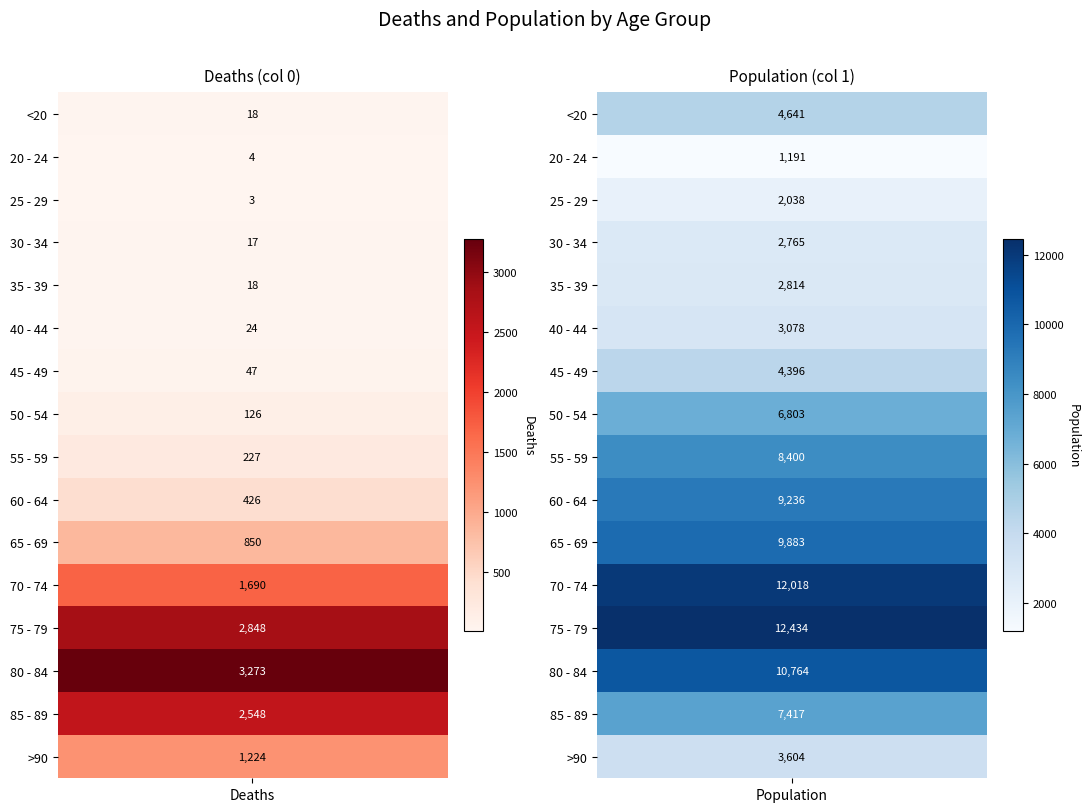

What is the sum of all 50 - 54 values?

6929